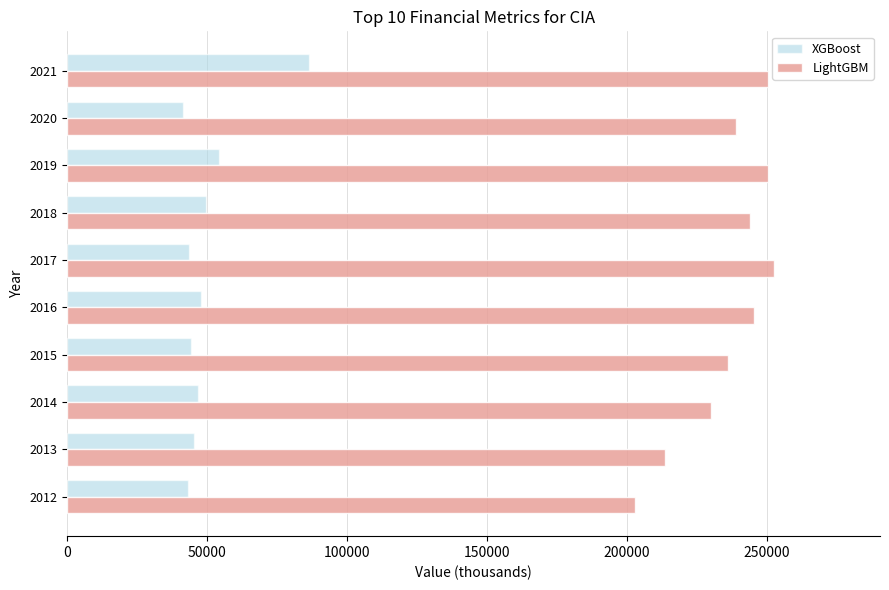

Between 2012 and 2019, which series saw the biggest shift?

LightGBM